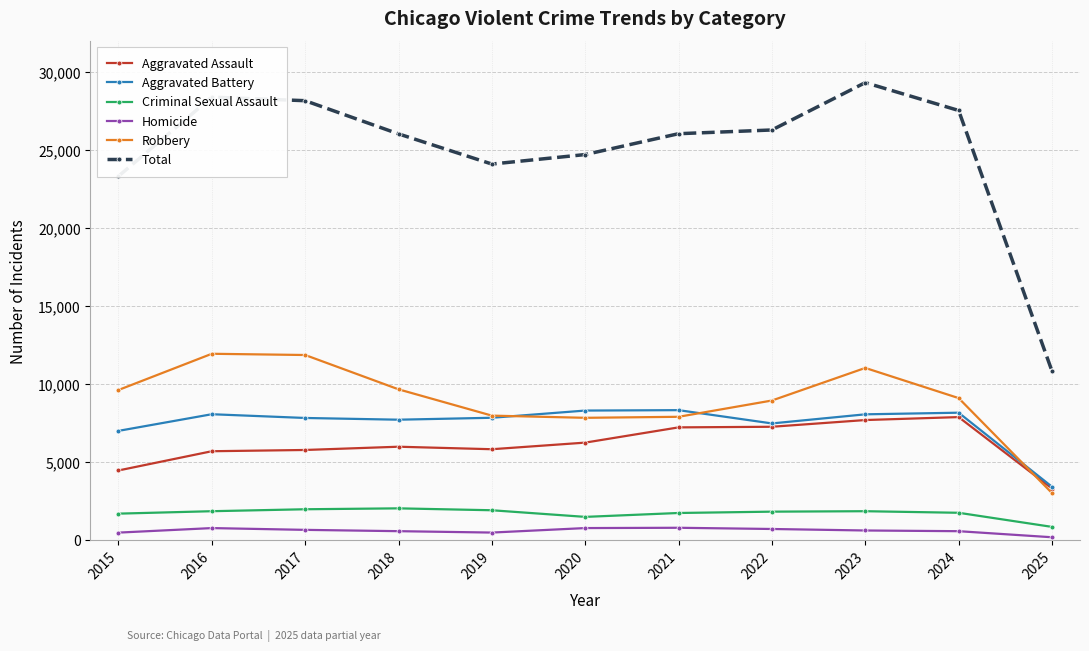

How many categories are shown in the chart?

11